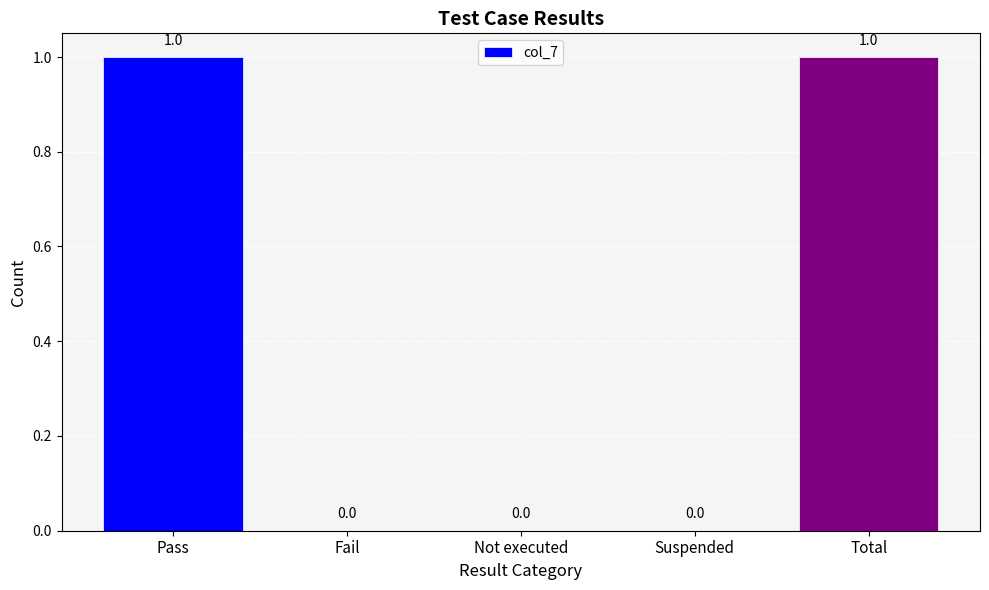

What is the greatest value displayed?

1